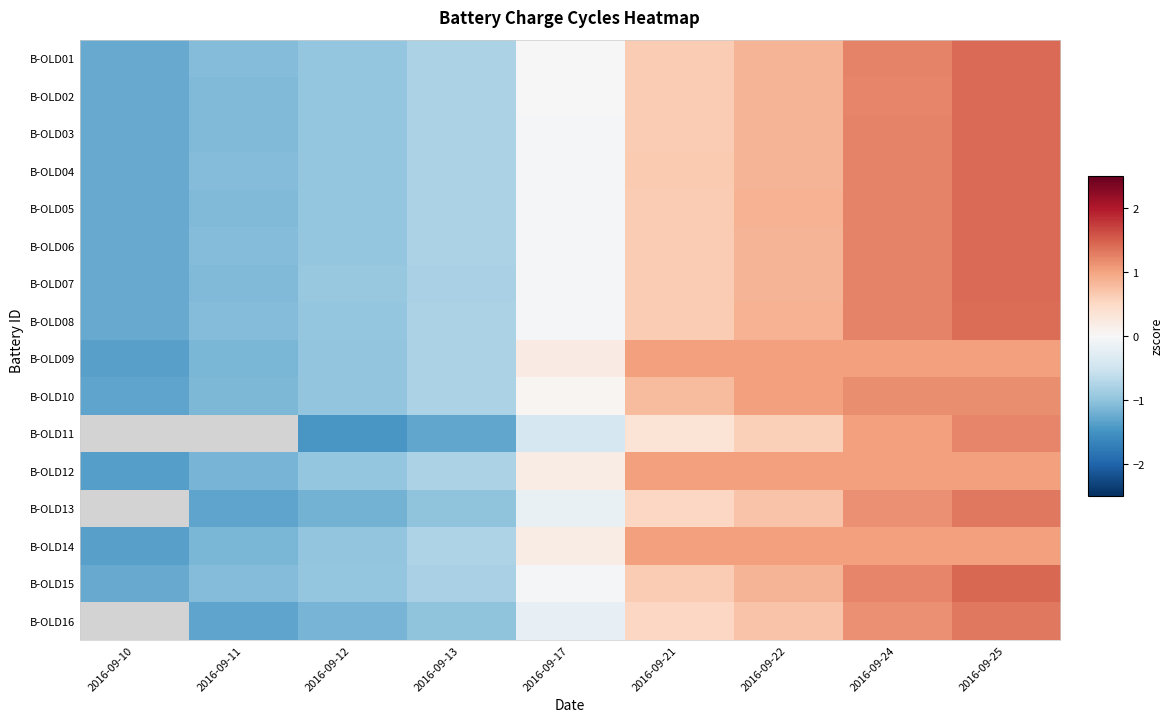

Is the value of B-OLD09 at 2016-09-11 greater than the value of B-OLD15 at 2016-09-10?

Yes